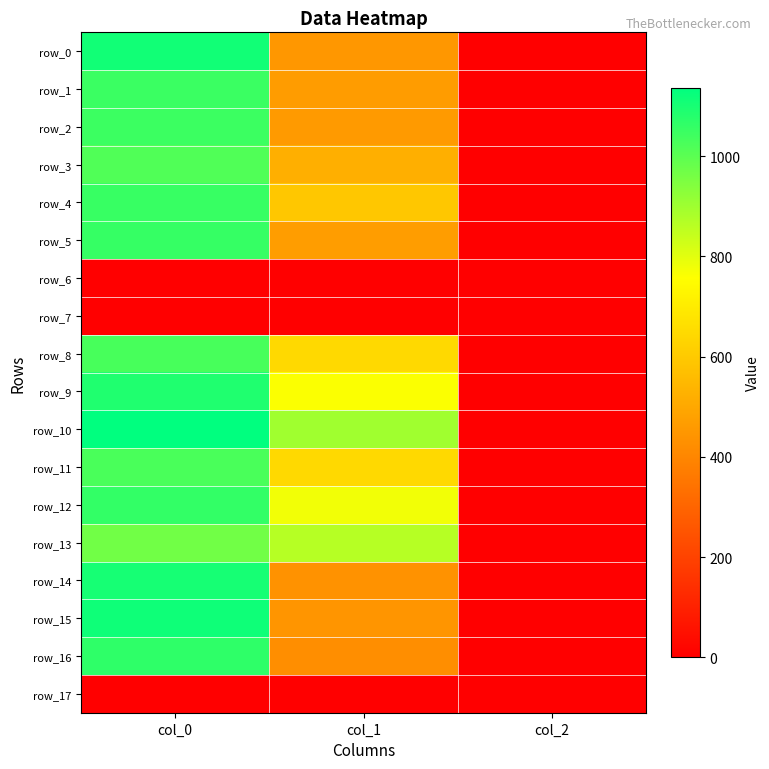

Rank the categories by row_2 value from lowest to highest.

col_2, col_1, col_0